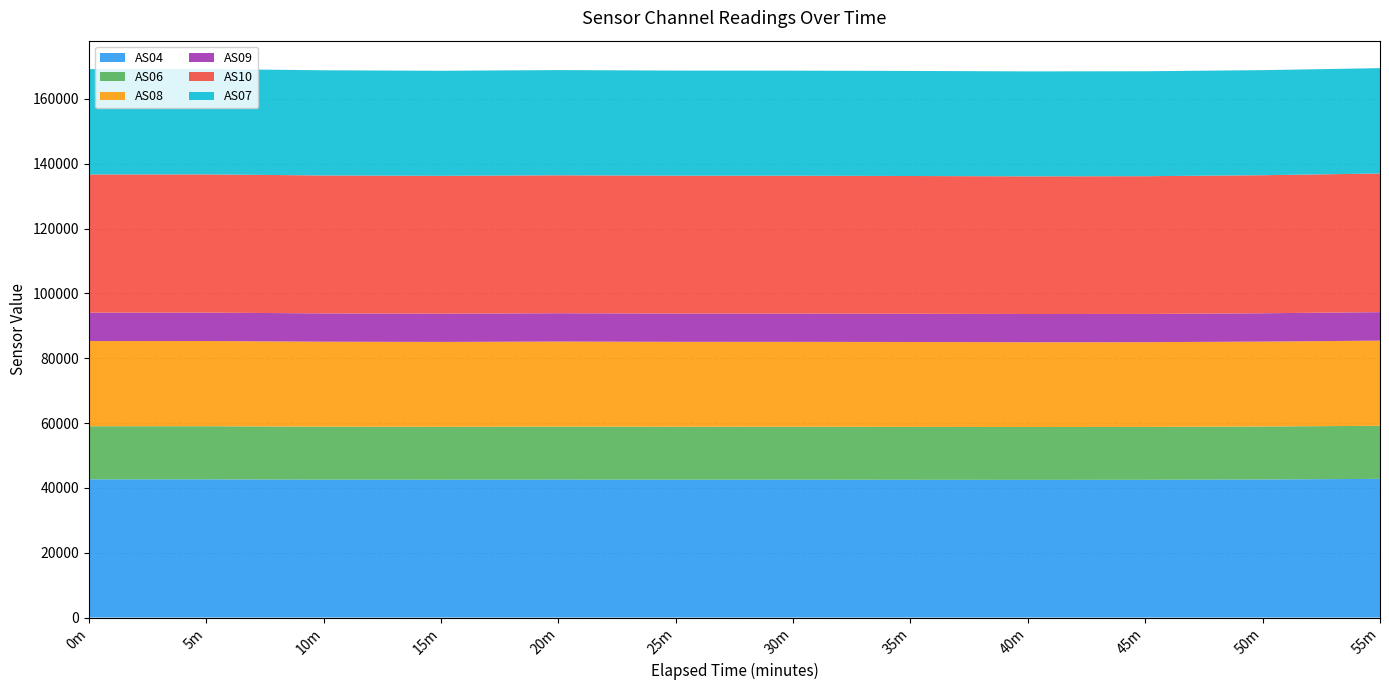

Reading left to right, what are all the values shown in this chart?

AS04: 42649	42651	42541	42522	42569	42529	42536	42502	42476	42497	42603	42782
AS06: 16365	16368	16338	16313	16334	16324	16325	16314	16301	16310	16331	16372
AS08: 26277	26293	26221	26192	26242	26207	26191	26190	26158	26142	26201	26274
AS09: 8766	8757	8735	8722	8738	8732	8721	8717	8706	8714	8739	8790
AS10: 42636	42648	42544	42516	42550	42521	42529	42491	42471	42495	42584	42778
AS07: 32500	32515	32449	32417	32460	32430	32417	32419	32381	32375	32418	32497